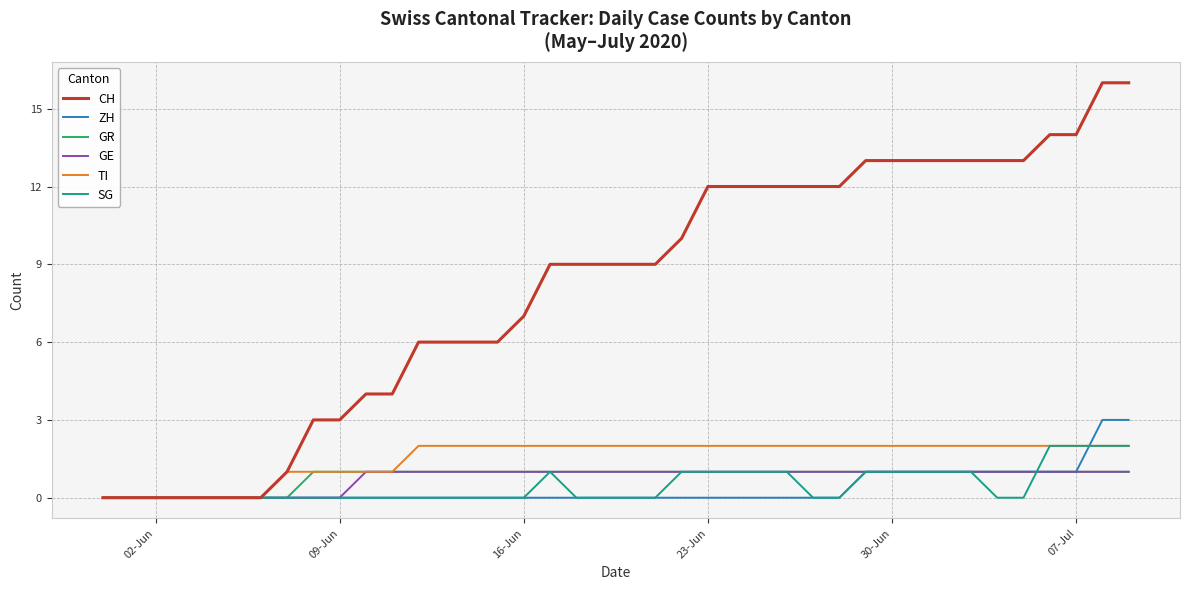

Which series has the widest spread of values?

CH